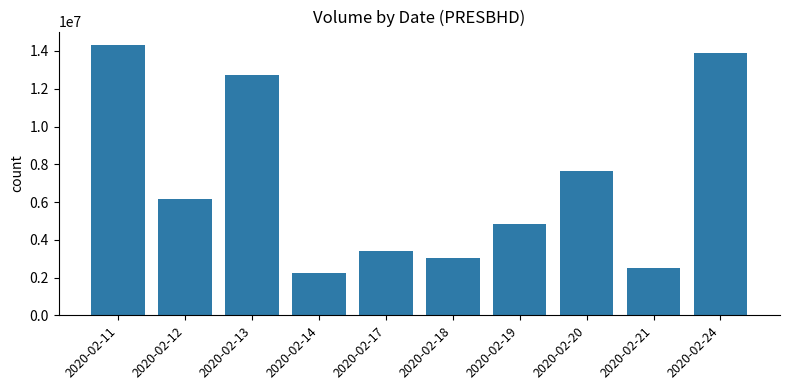

Rank the categories by value from highest to lowest.

2020-02-11, 2020-02-24, 2020-02-13, 2020-02-20, 2020-02-12, 2020-02-19, 2020-02-17, 2020-02-18, 2020-02-21, 2020-02-14